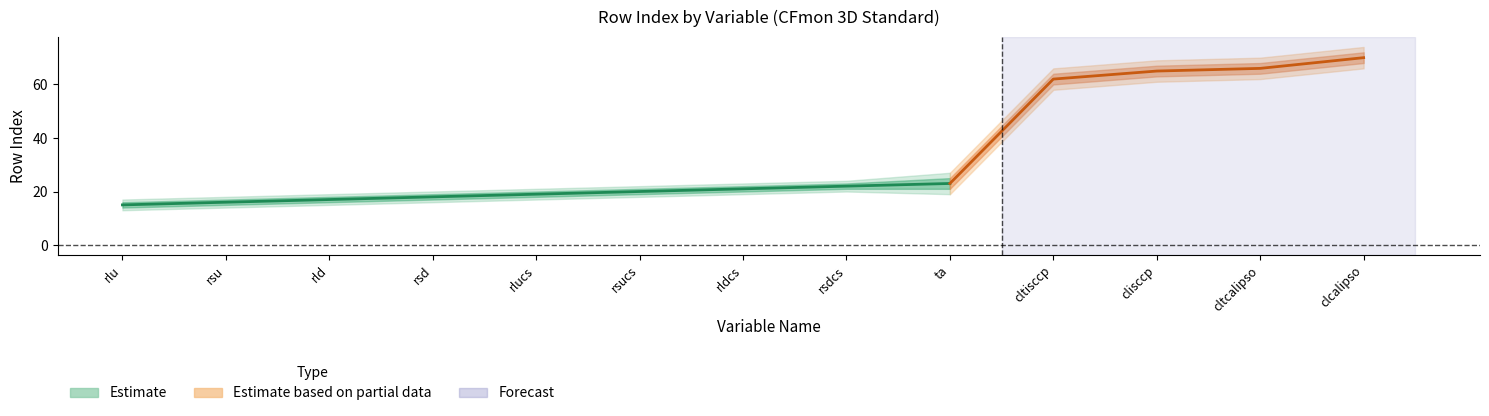

What is the label of the 6th point from the left?

rsucs